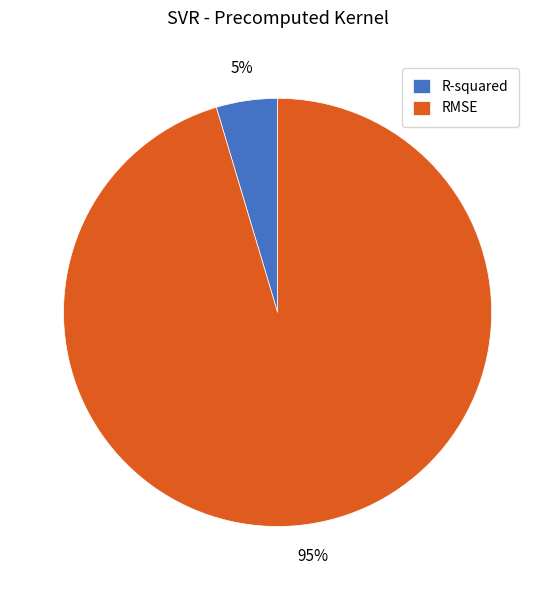

Is there any slice that represents more than half of the pie?

Yes